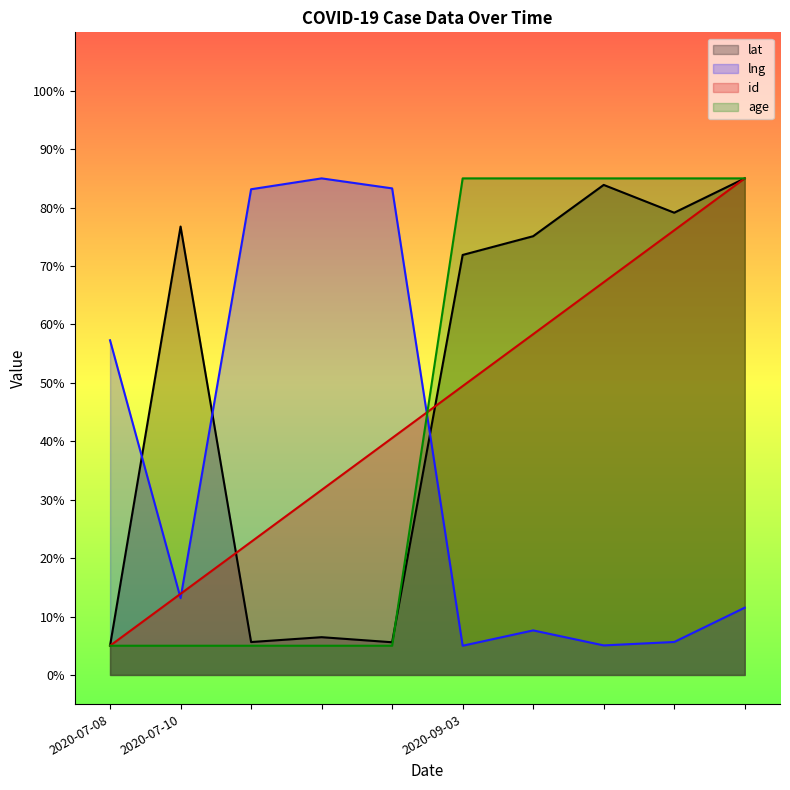

What is the total value across all series at 2020-07-10?

108.8